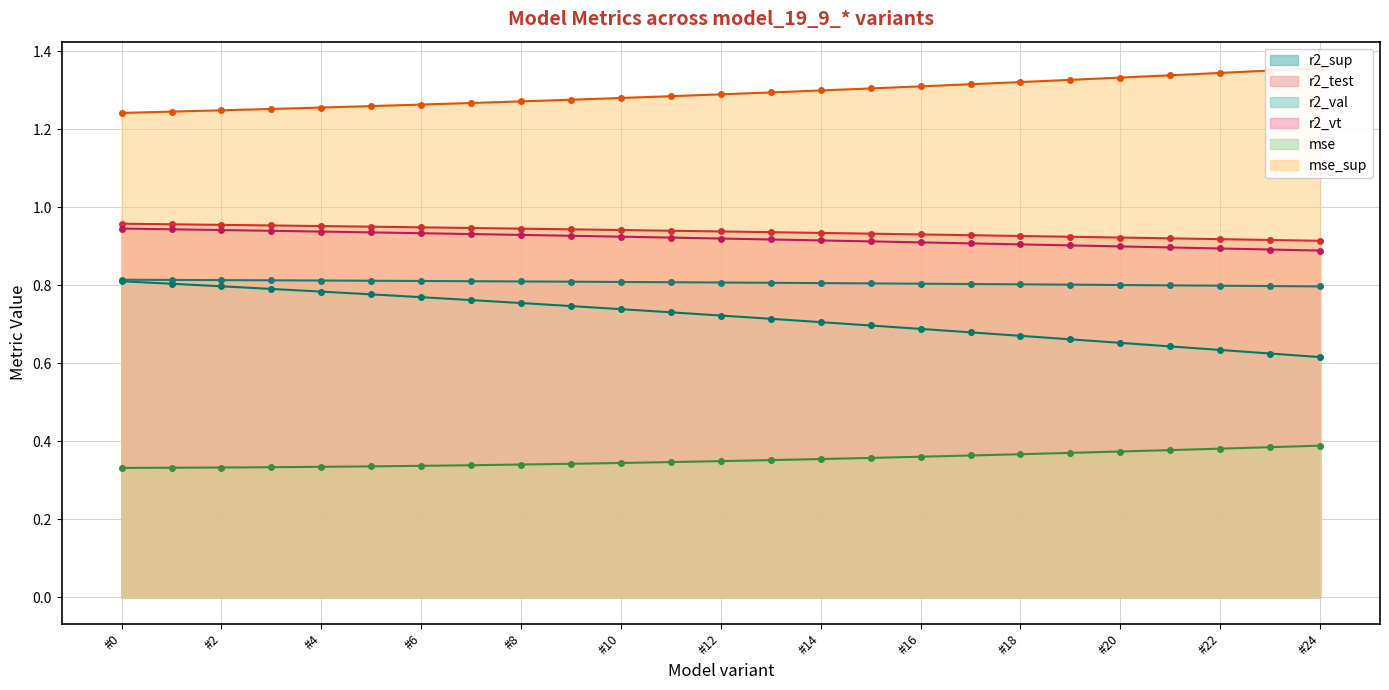

Count the r2_sup values in the range 0 to 1.

25